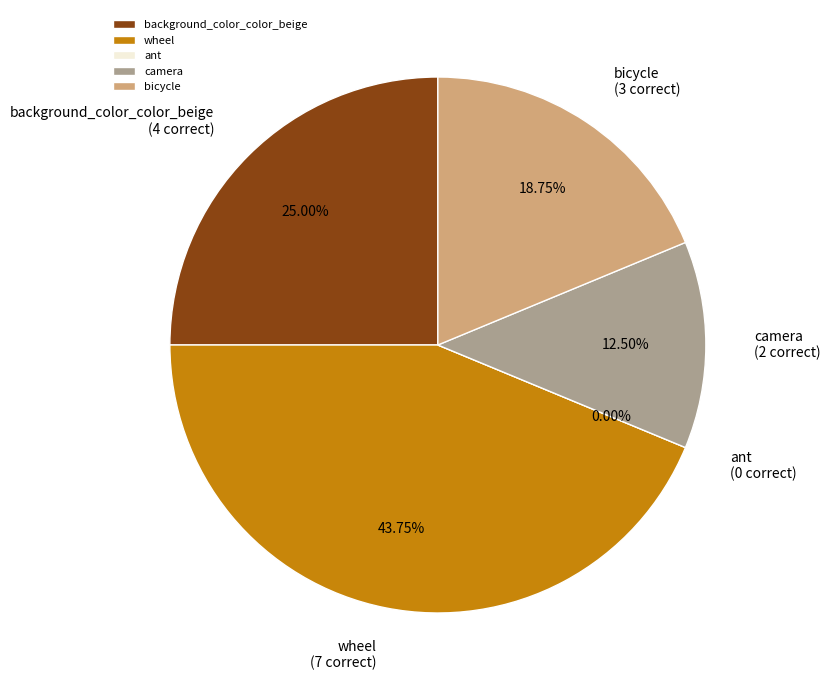

What is the change in value from ant to camera?

+2